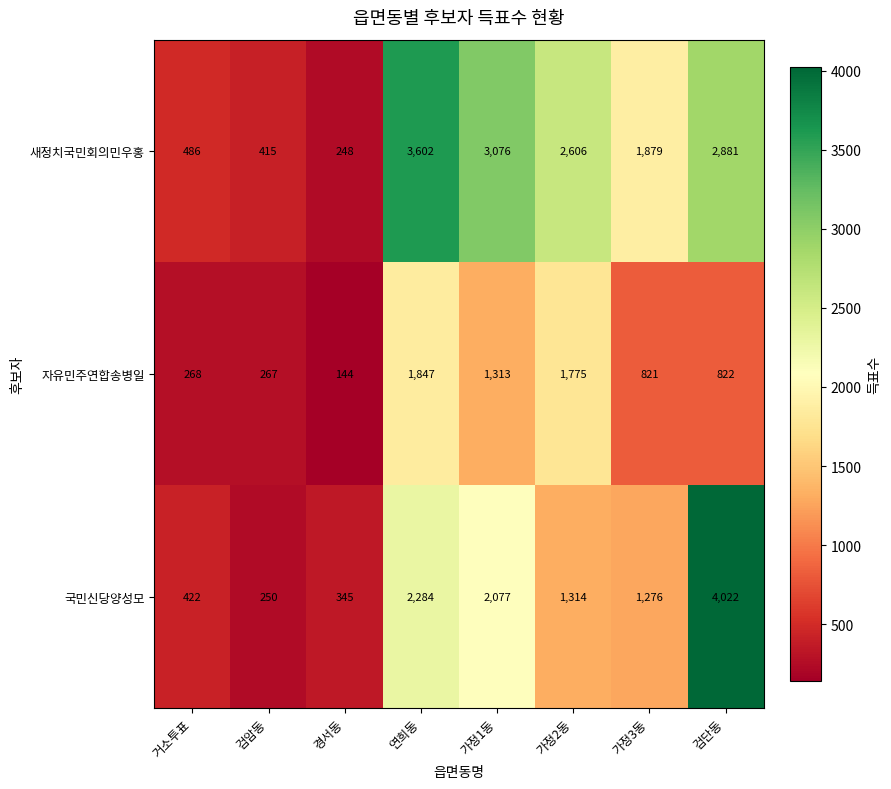

Reading right to left, what are all the values shown in this chart?

새정치국민회의민우홍: 2881	1879	2606	3076	3602	248	415	486
자유민주연합송병일: 822	821	1775	1313	1847	144	267	268
국민신당양성모: 4022	1276	1314	2077	2284	345	250	422